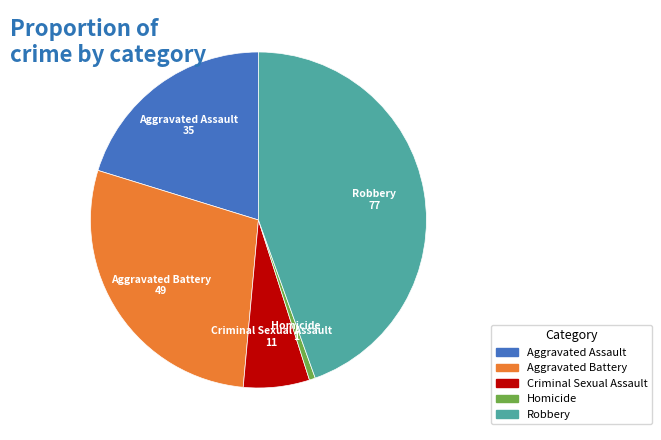

True or false: Robbery accounts for 45% of the total.

True